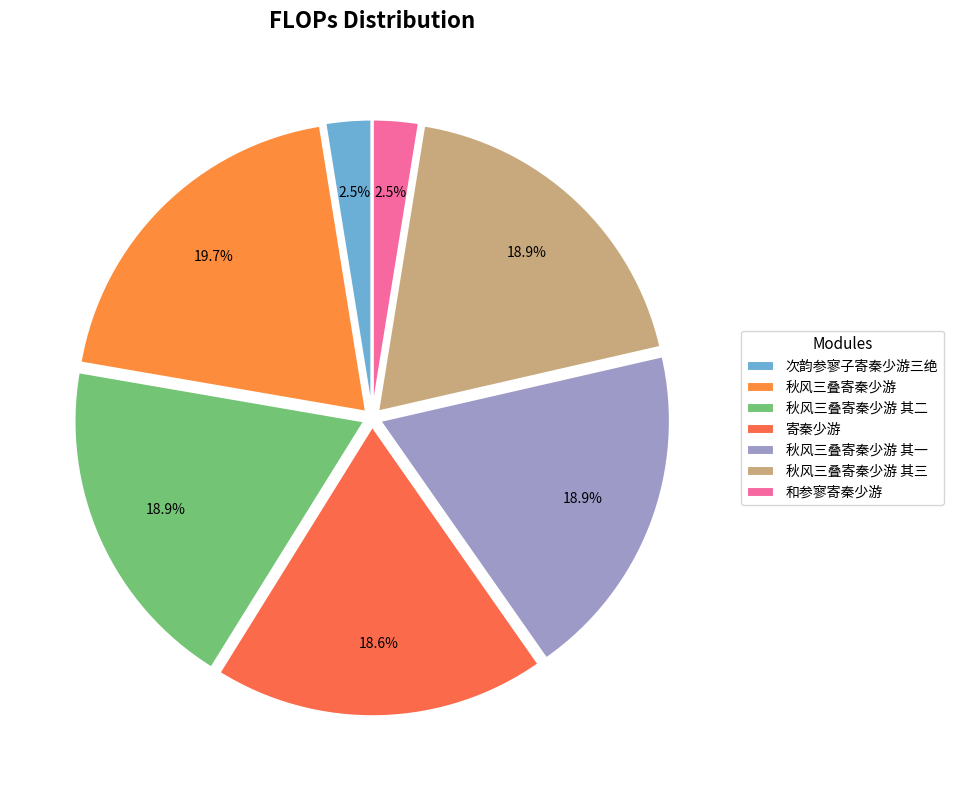

To the nearest percent, what percentage of the pie is 秋风三叠寄秦少游 其二?

19%